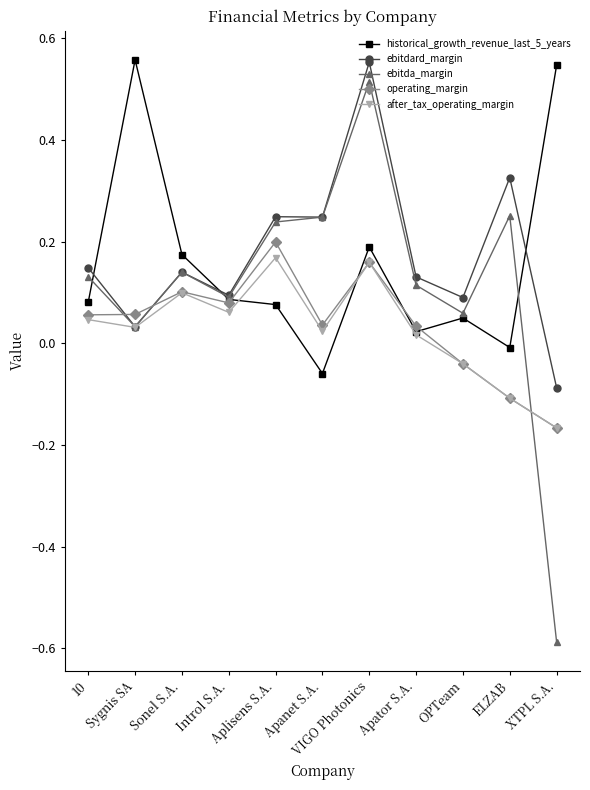

True or false: ebitdard_margin and operating_margin cross at least once.

True